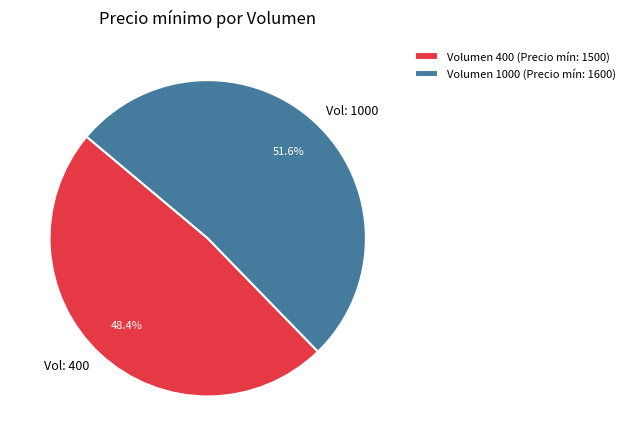

Is the sum of Volumen 1000 (Precio mín: 1600) and Volumen 400 (Precio mín: 1500) greater than half?

Yes